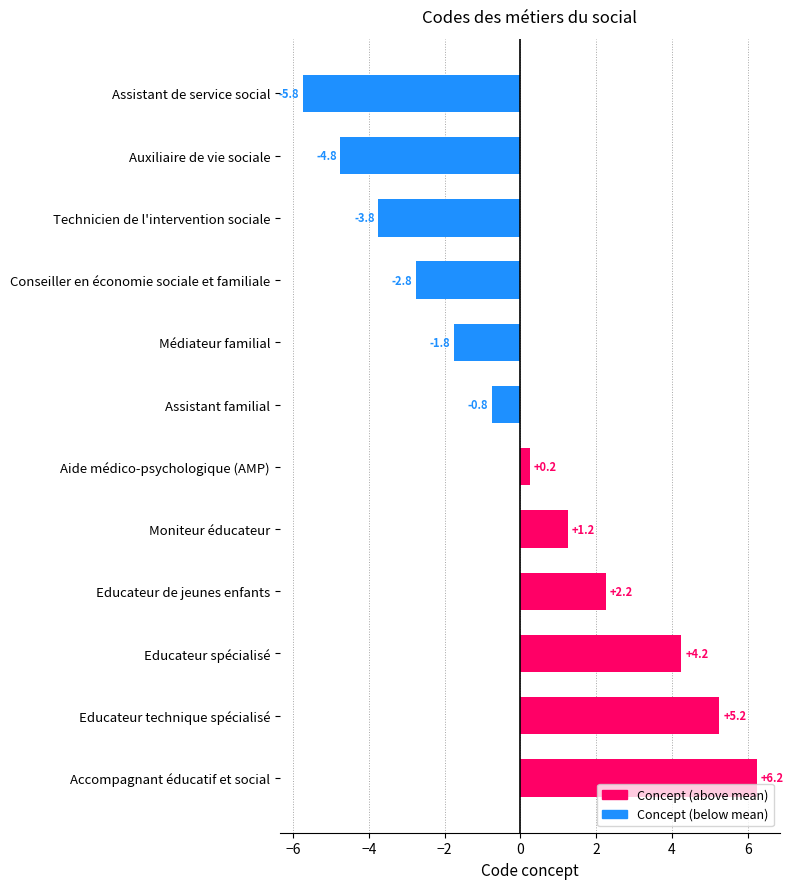

What position from the bottom is Educateur technique spécialisé?

2